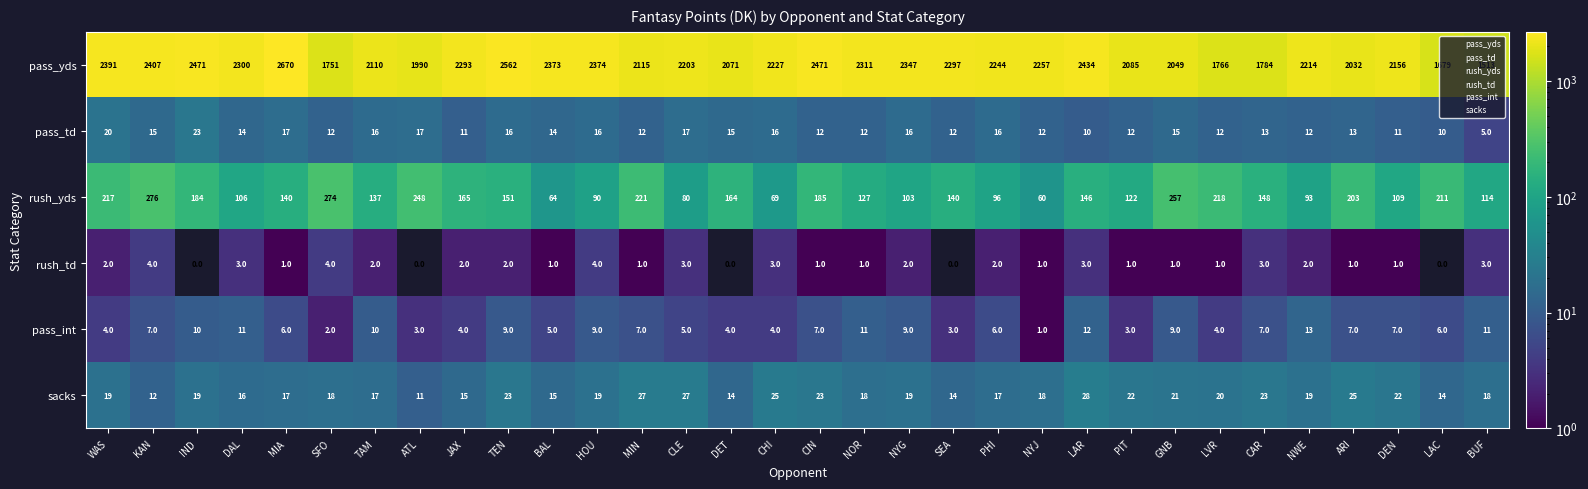

At which category is the sum across all series the highest?

MIA